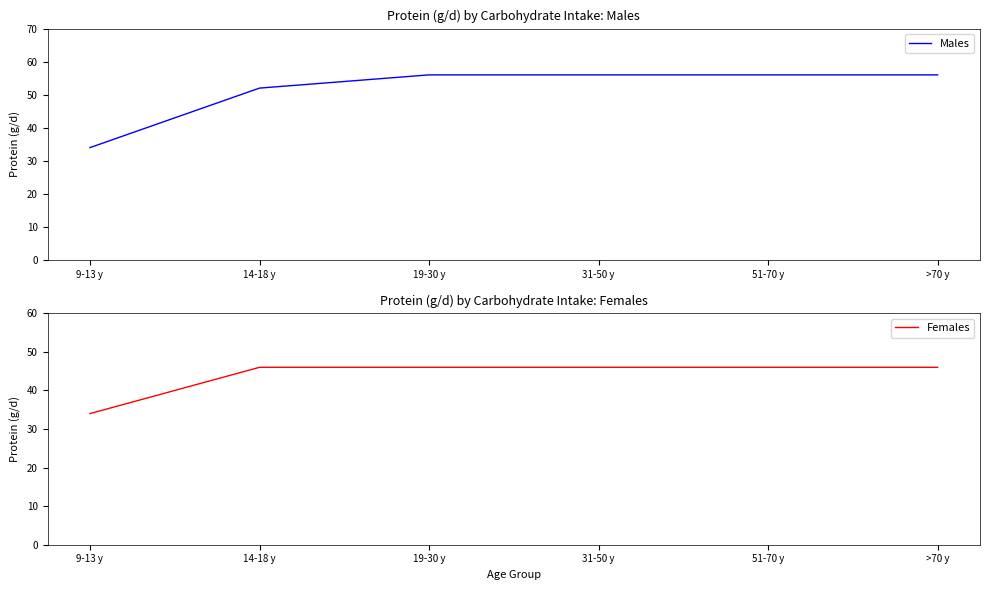

What is the difference between the maximum and minimum values in the Males series?

22